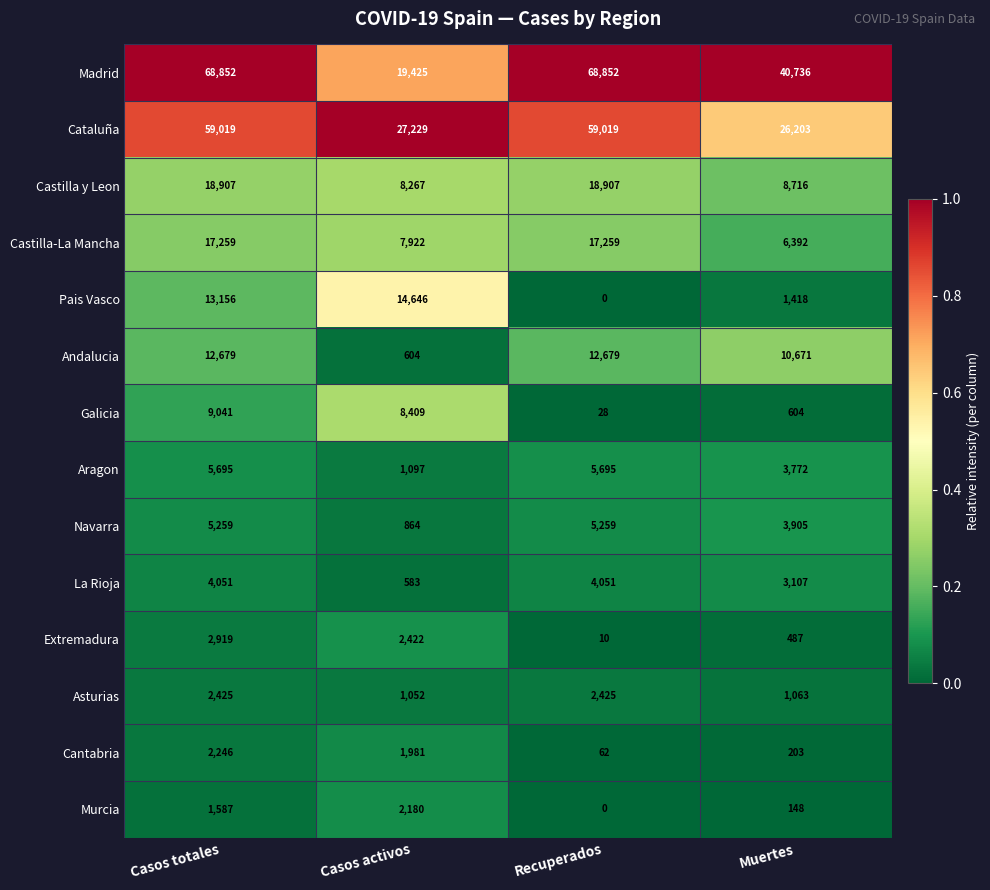

List the series in order of their peak value, highest first.

Madrid, Cataluña, Castilla y Leon, Castilla-La Mancha, Pais Vasco, Andalucia, Galicia, Aragon, Navarra, La Rioja, Extremadura, Asturias, Cantabria, Murcia